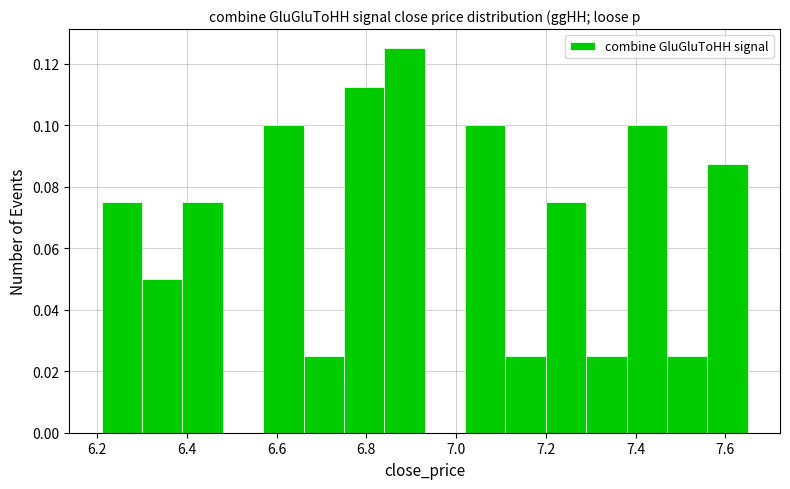

Reading left to right, list every bar in this chart as the range it spans on the x-axis followed by its height. Neither the bar edges nor the heights are printed on the chart, so give them approximately, as read against the axes.

6.21 to 6.30: 0.076
6.30 to 6.39: 0.050
6.39 to 6.48: 0.076
6.48 to 6.57: 0
6.57 to 6.66: 0.100
6.66 to 6.75: 0.026
6.75 to 6.84: 0.112
6.84 to 6.93: 0.126
6.93 to 7.02: 0
7.02 to 7.11: 0.100
7.11 to 7.20: 0.026
7.20 to 7.29: 0.076
7.29 to 7.38: 0.026
7.38 to 7.47: 0.100
7.47 to 7.56: 0.026
7.56 to 7.65: 0.088